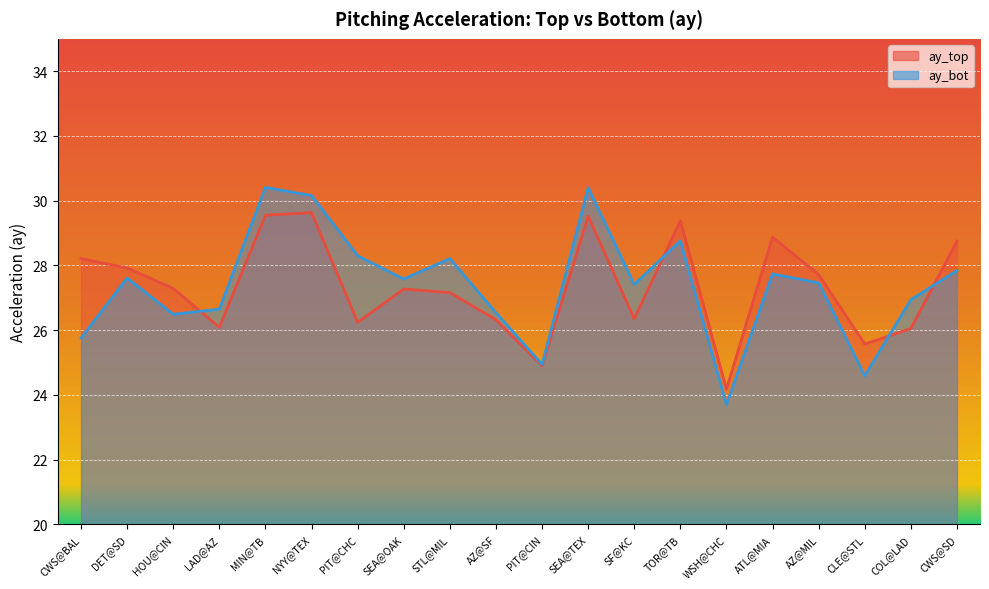

At which category does ay_top reach its first local valley?

LAD@AZ